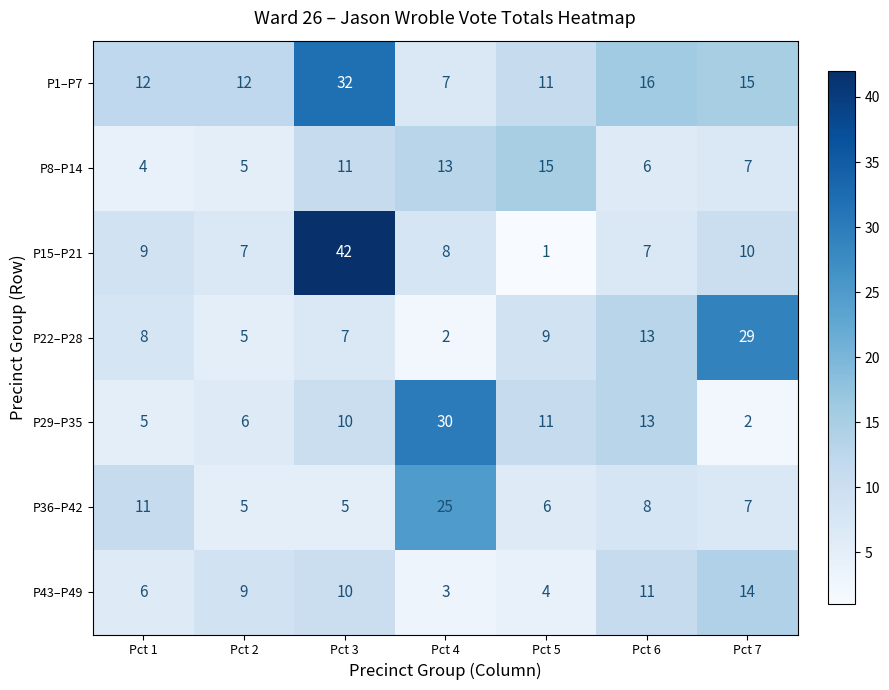

What is the difference between the maximum and minimum values in the P43–P49 series?

11